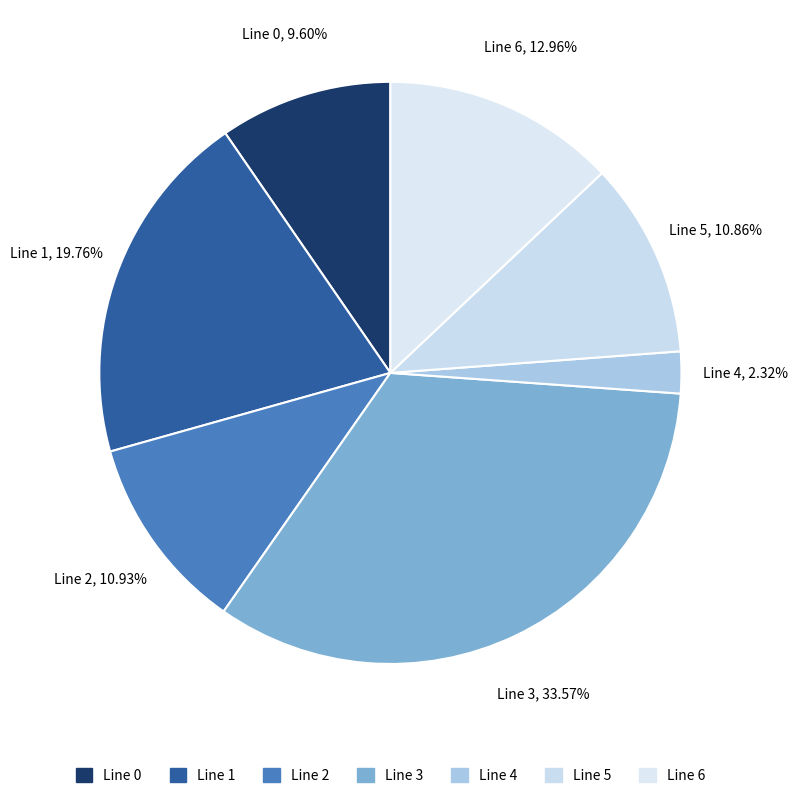

How many segments does this pie chart have?

7